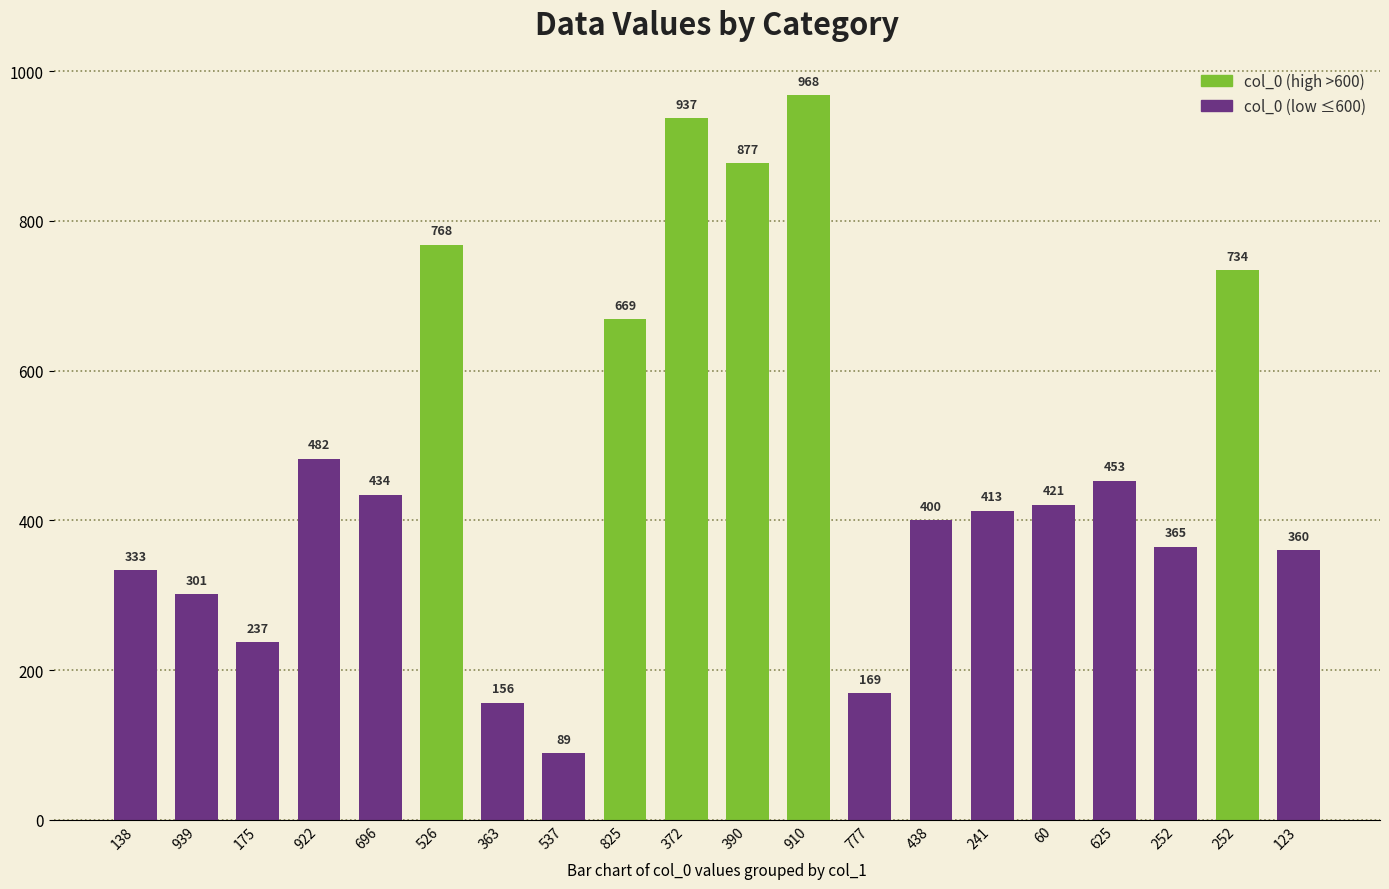

Count the number of data series in this chart.

1